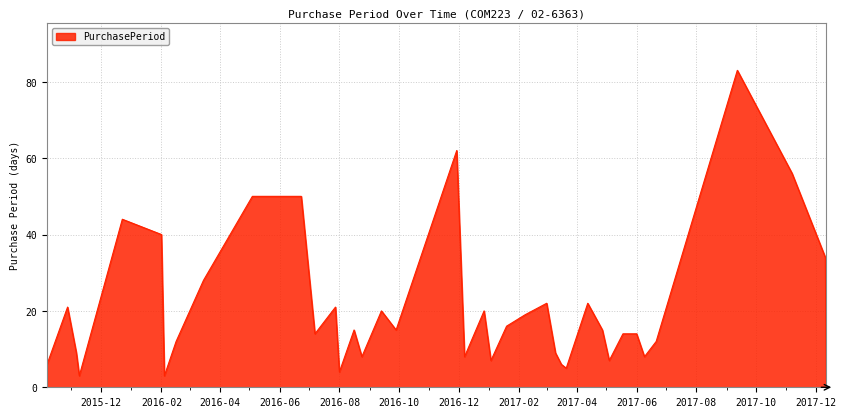

What is the sum of all values?

803